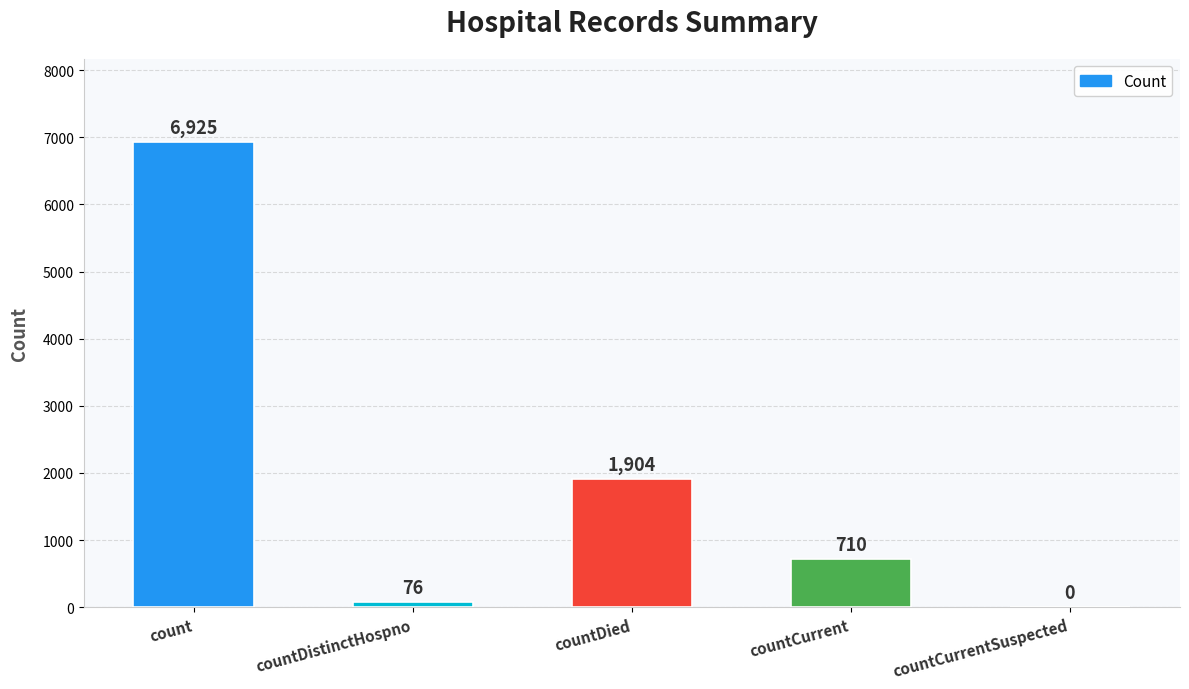

What is the ratio of the value at countCurrent to the value at countDied?

0.4